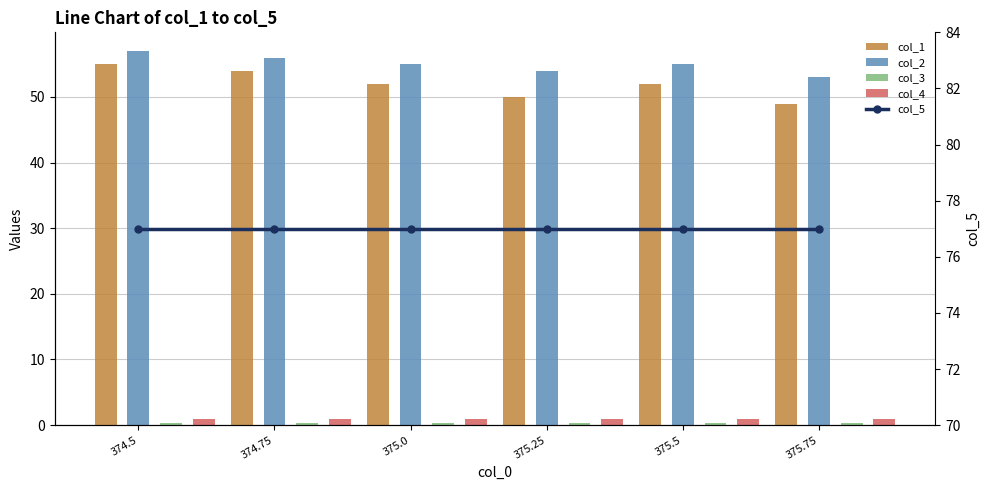

At which label is col_3 closest to 0?

374.5